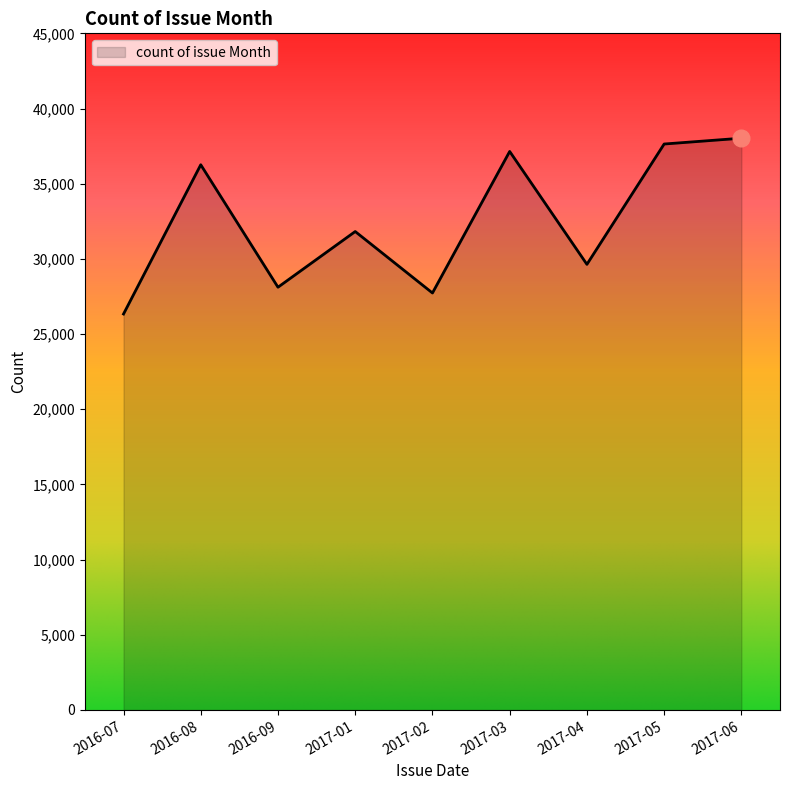

At which label does the data first exceed 31819?

2016-08